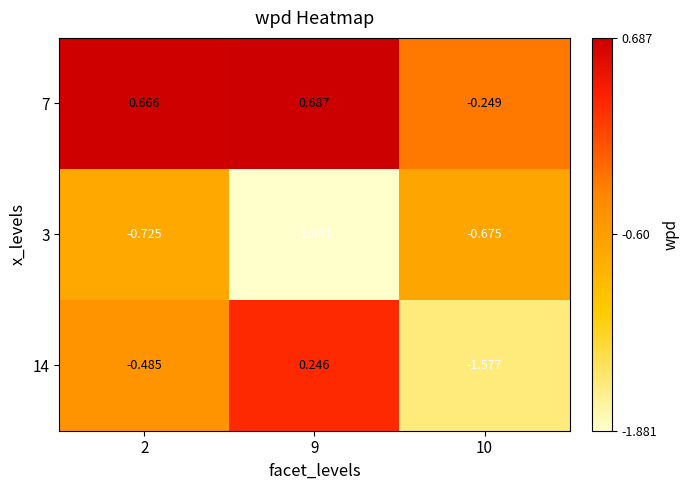

Is the value of 14 at 2 greater than the value of 7 at 9?

No